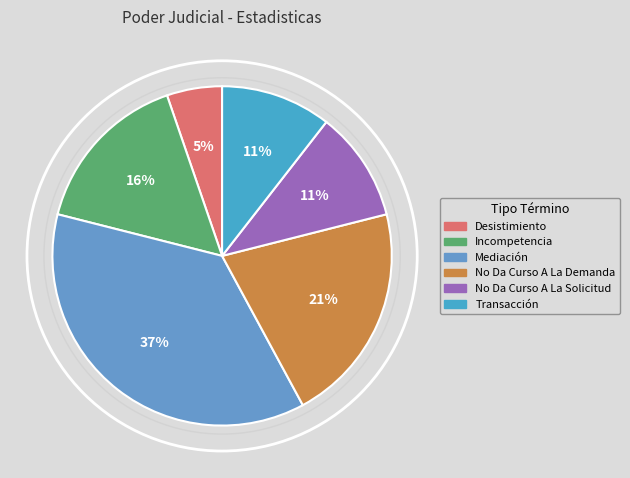

To the nearest percent, what is the difference between the No Da Curso A La Demanda and Desistimiento slice percentages?

16%